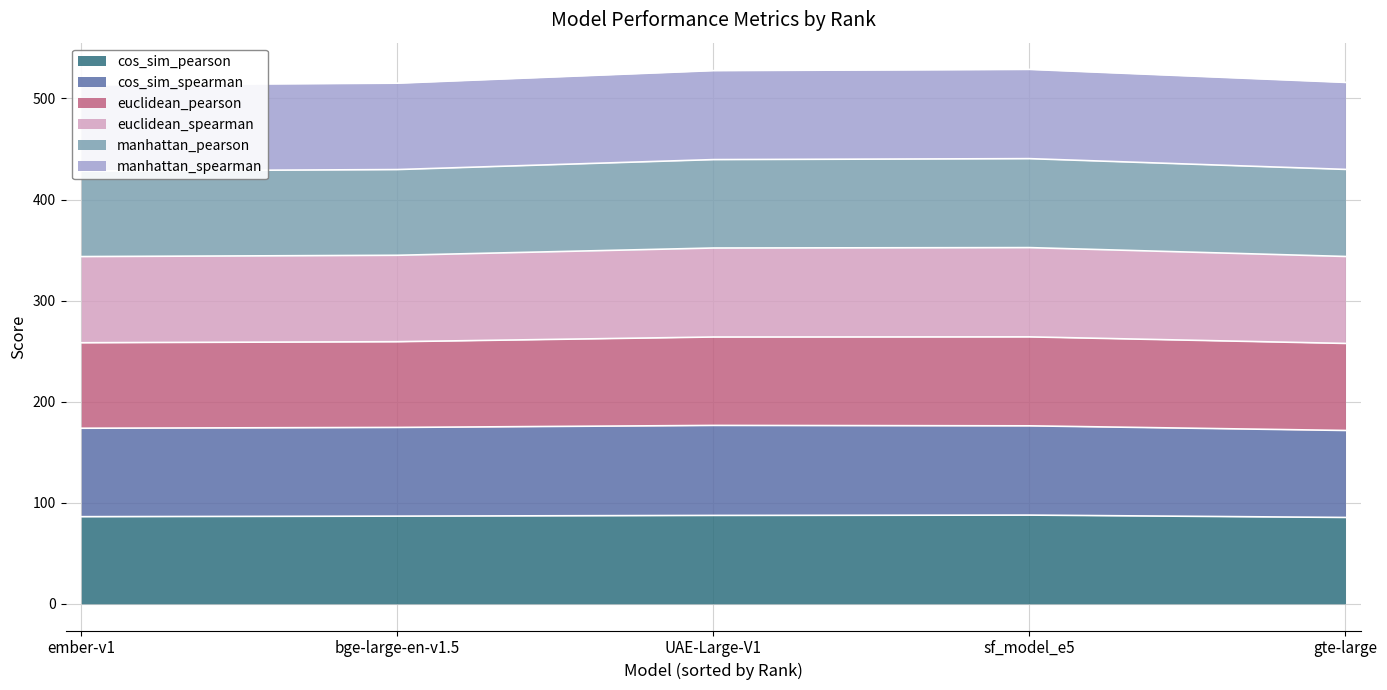

What is the approximate value of cos_sim_pearson at gte-large?

85.4